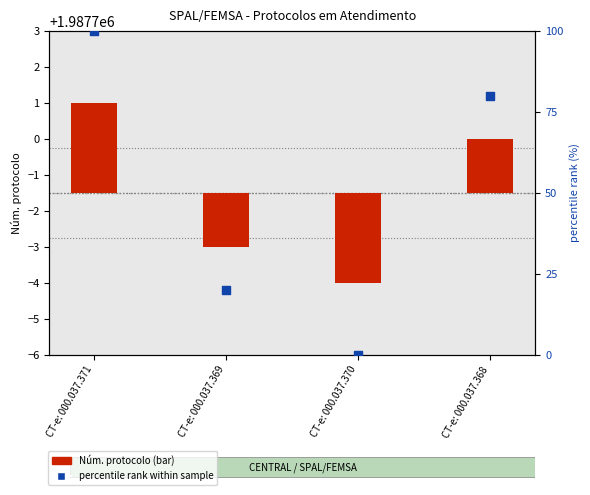

At how many categories does at least one series exceed 65?

2